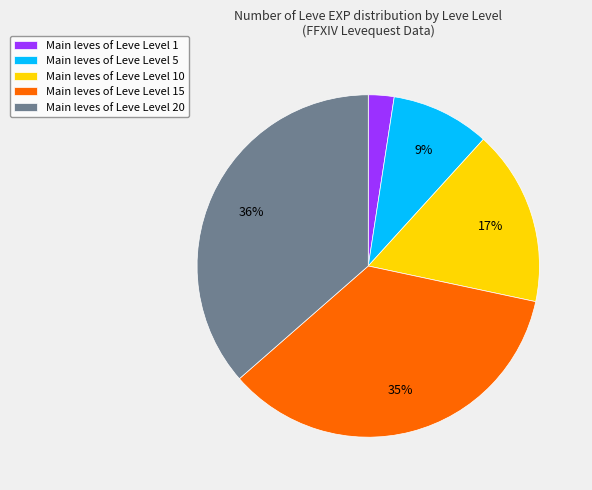

Rank the categories by value from highest to lowest.

Main leves of Leve Level 20, Main leves of Leve Level 15, Main leves of Leve Level 10, Main leves of Leve Level 5, Main leves of Leve Level 1